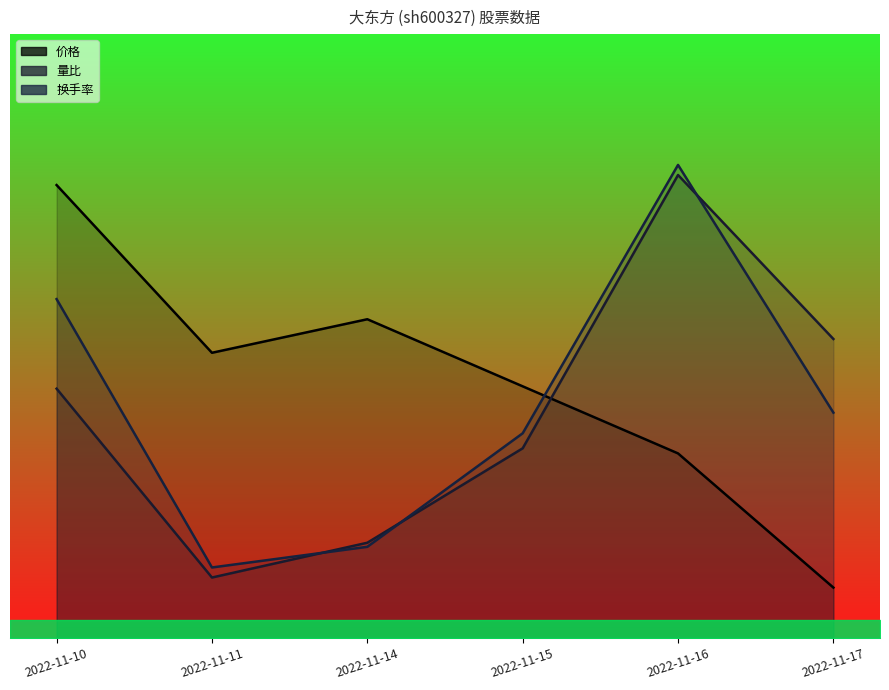

Is it true that 价格 equals 0.5 at 2022-11-17?

True